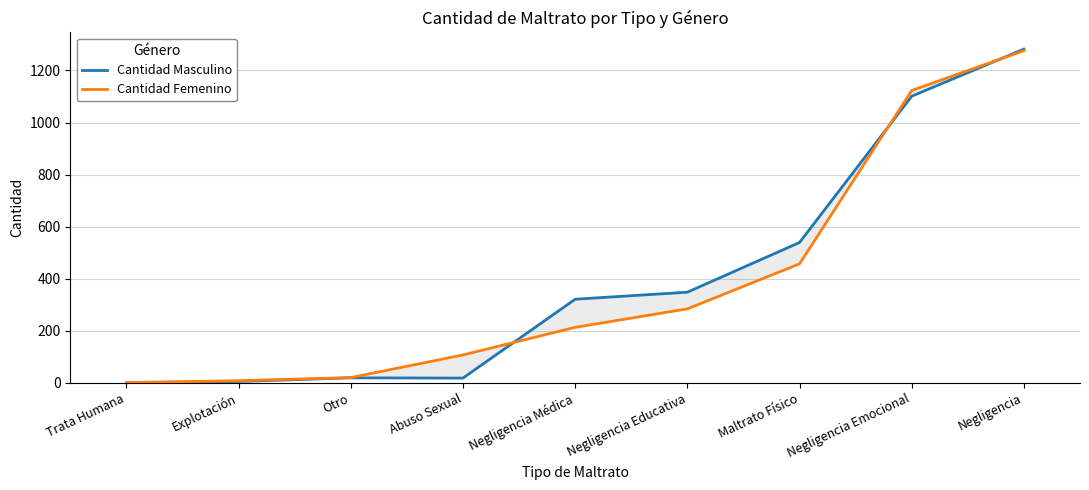

Is this an area chart (filled region under the line)?

No